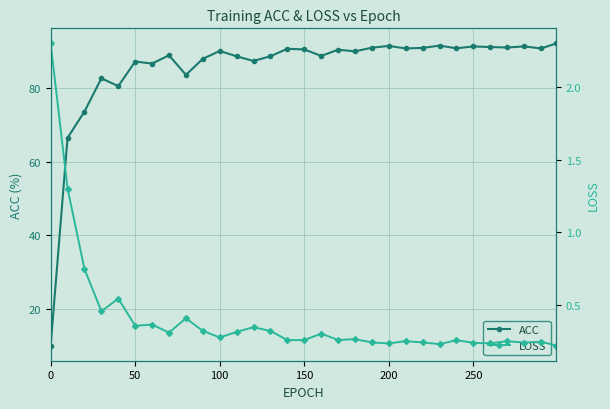

Reading left to right, extract all data points from this chart.

ACC: 10.0	66.5	73.6	82.7	80.6	87.2	86.7	88.9	83.6	88.0	90.1	88.7	87.4	88.7	90.7	90.5	88.8	90.5	90.0	91.0	91.5	90.8	91.0	91.6	90.8	91.3	91.2	91.1	91.4	90.8	92.2
LOSS: 2.3	1.3	0.7	0.5	0.5	0.4	0.4	0.3	0.4	0.3	0.3	0.3	0.3	0.3	0.3	0.3	0.3	0.3	0.3	0.2	0.2	0.3	0.2	0.2	0.3	0.2	0.2	0.3	0.2	0.2	0.2